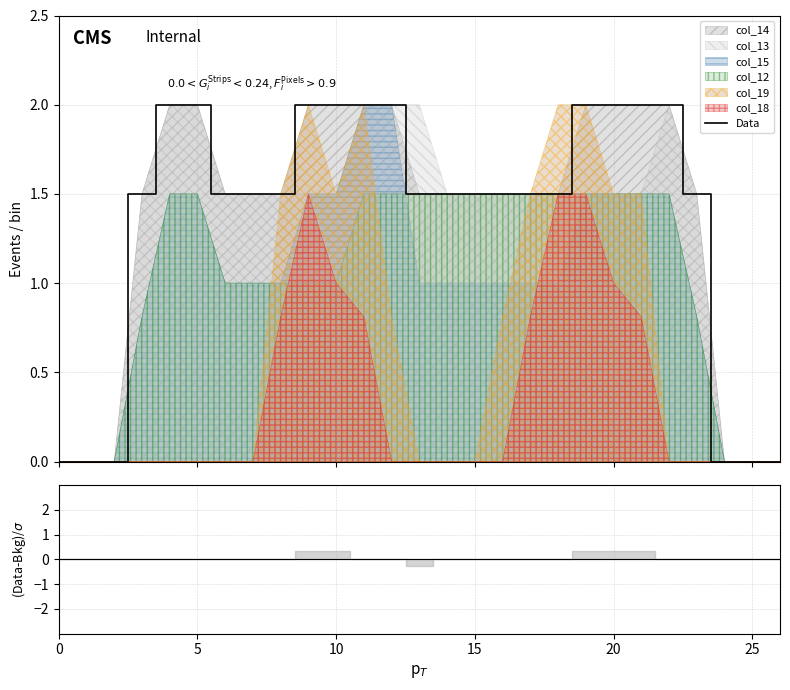

Reading right to left, what are all the values shown in this chart?

0.0	0.0	0.0	1.5	2.0	2.0	2.0	2.0	1.5	1.5	1.5	1.5	1.5	1.5	2.0	2.0	2.0	2.0	1.5	1.5	1.5	2.0	2.0	1.5	0.0	0.0	0.0